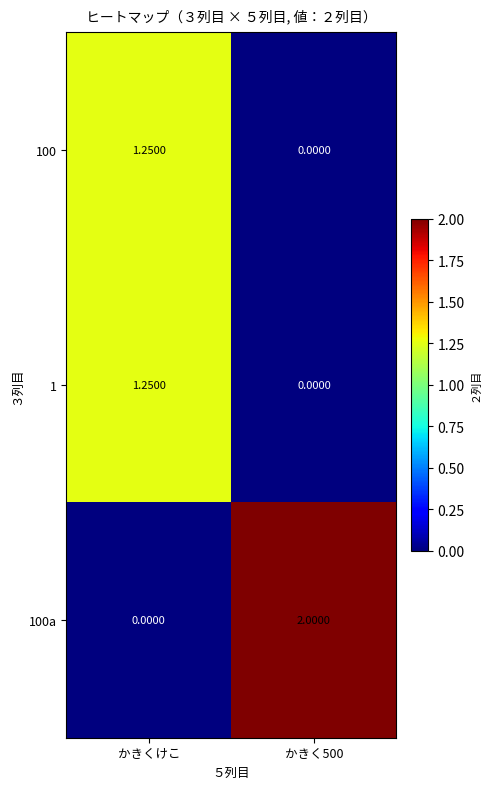

Which category has the highest value across all series?

かきく500